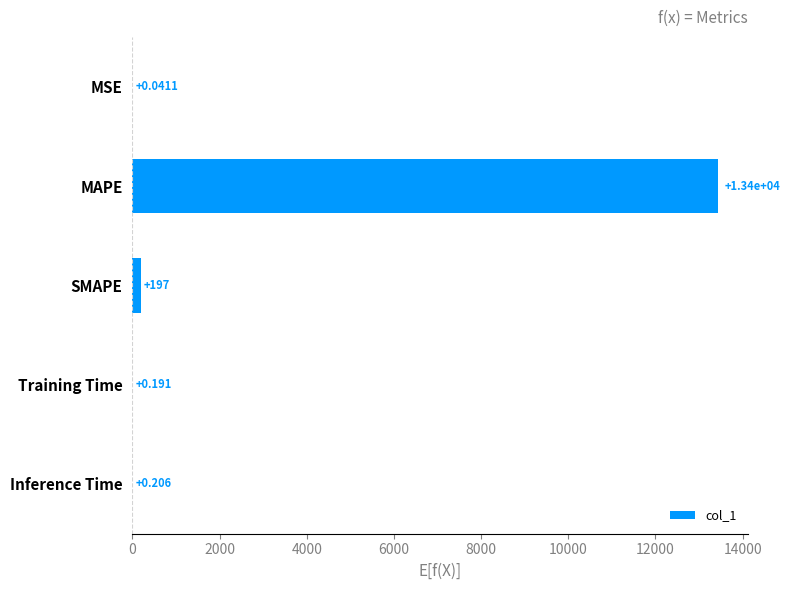

What is the average value?

2728.8